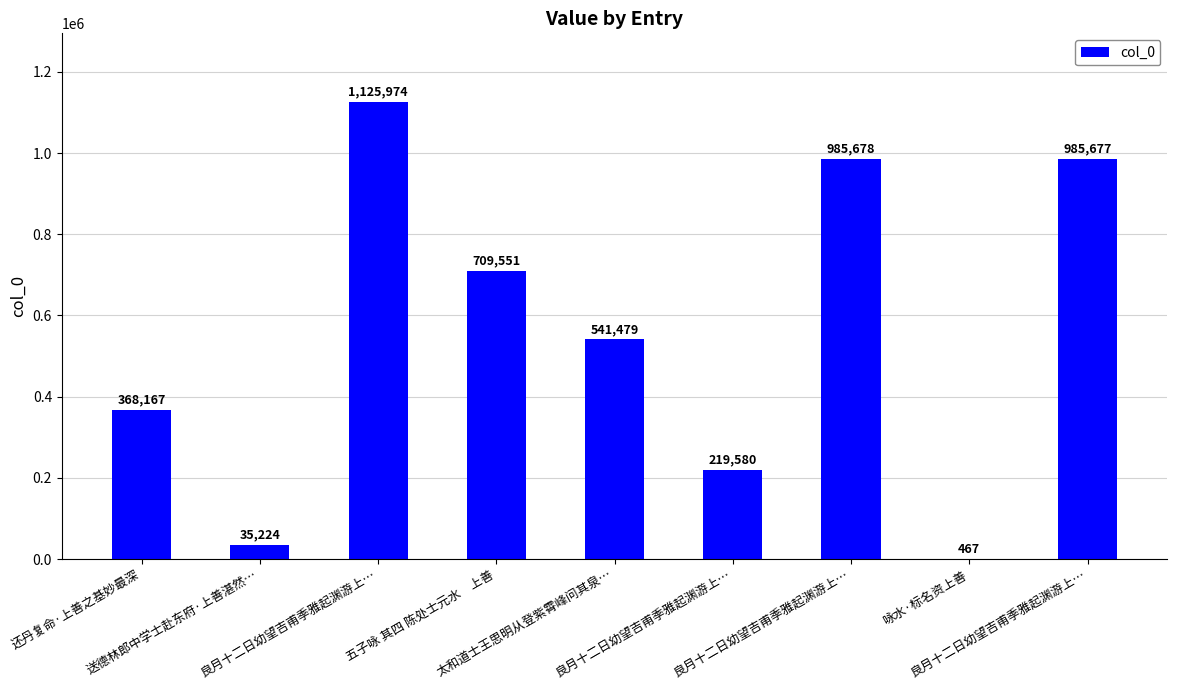

Rank the categories by value from lowest to highest.

咏水·标名资上善, 送德林郎中学士赴东府·上善湛然…, 良月十二日幼望吉甫季雅起渊游上…, 还丹复命·上善之基妙最深, 太和道士王思明从登紫霄峰问其泉…, 五子咏 其四 陈处士元水　上善, 良月十二日幼望吉甫季雅起渊游上…, 良月十二日幼望吉甫季雅起渊游上…, 良月十二日幼望吉甫季雅起渊游上…